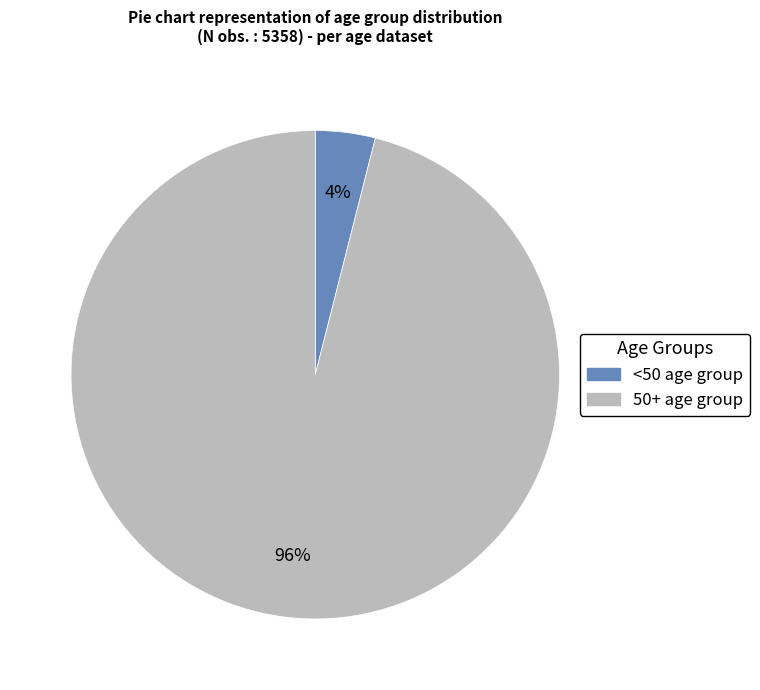

To the nearest percent, what is the average slice percentage?

50%